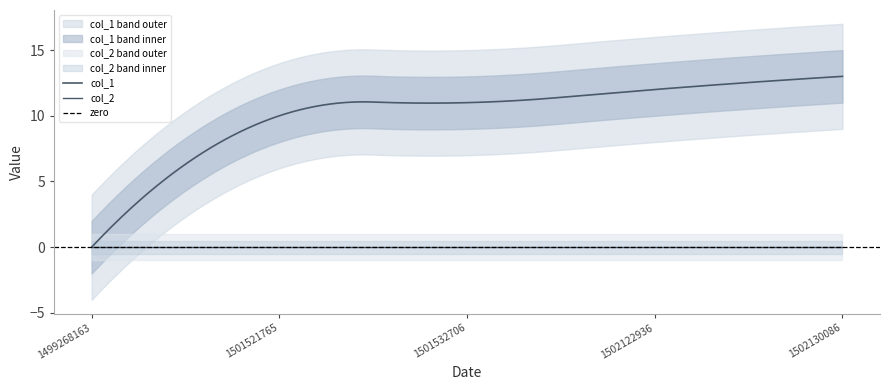

Reading left to right, what are all the values shown in this chart?

col_1: 1499268163=0	1501521765=10	1501532706=11	1502122936=12	1502130086=13
col_2: 1499268163=0	1501521765=0	1501532706=0	1502122936=0	1502130086=0